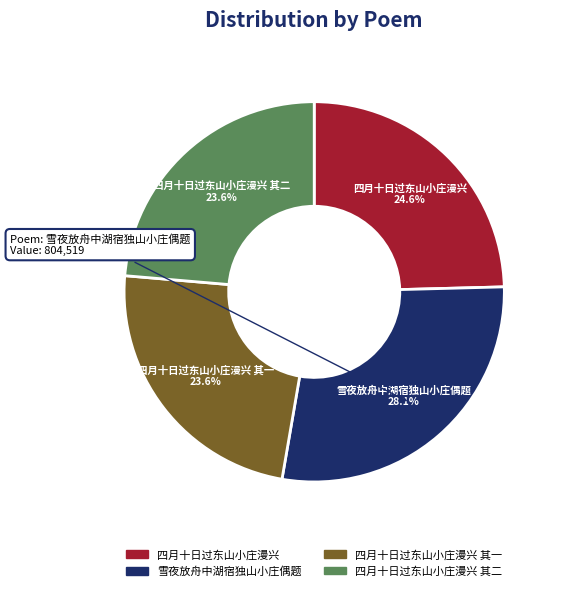

Is there a majority slice in this chart?

No